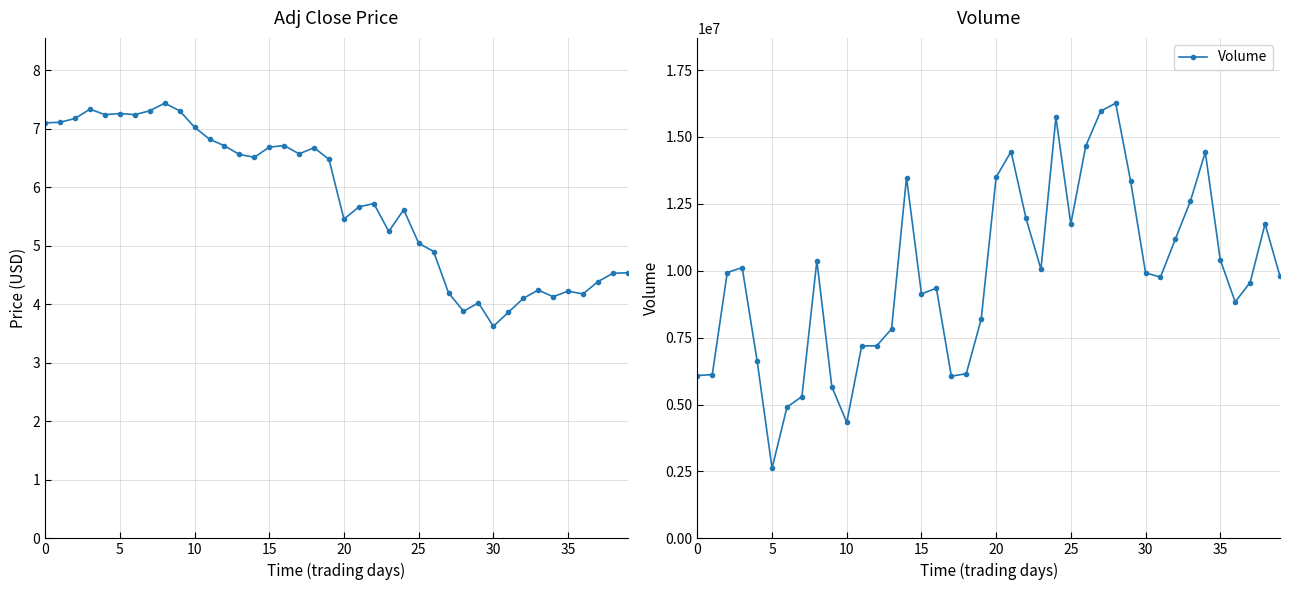

Is this an area chart (filled region under the line)?

No